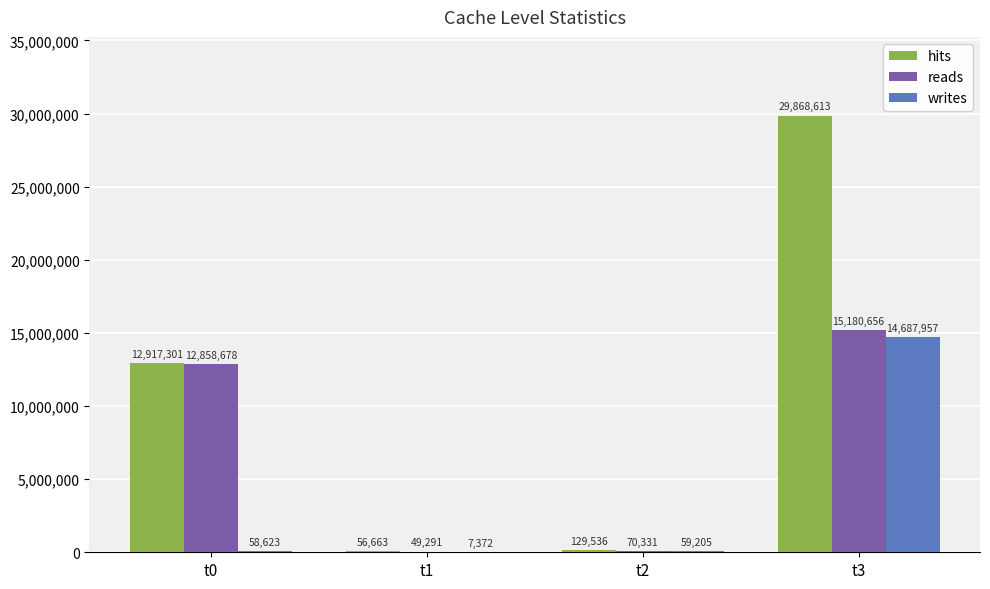

What is the sum of the writes values at t0 and t2?

117828